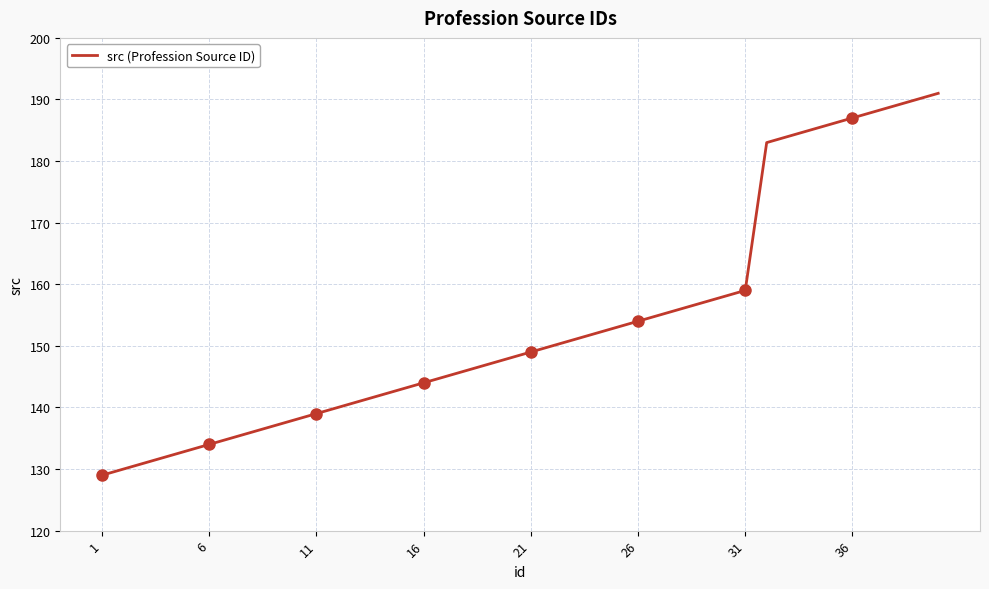

What is the average value?

154